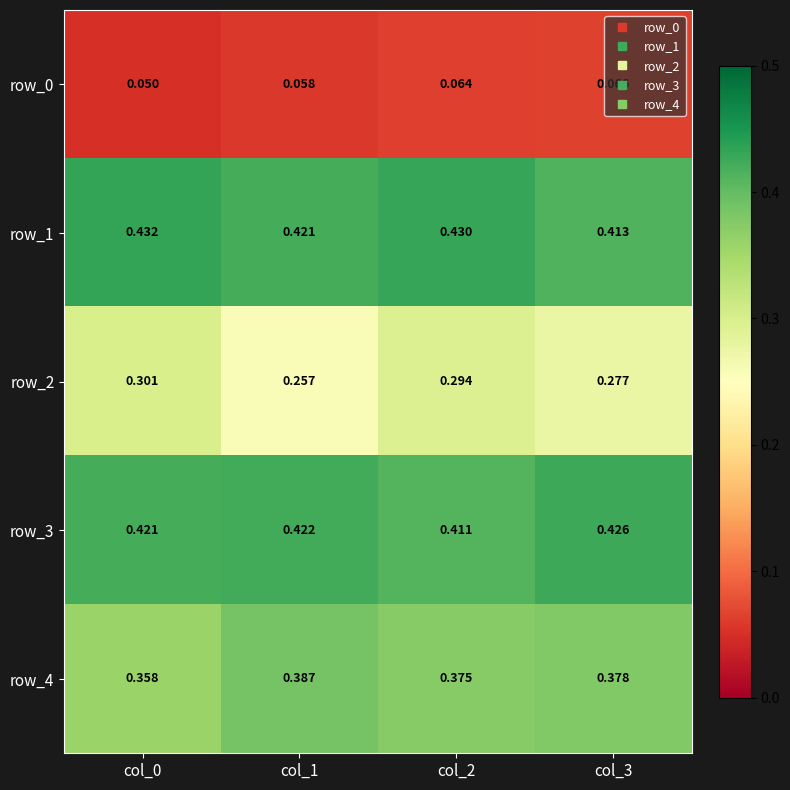

Reading right to left, extract all data points from this chart.

row_0: 0.1	0.1	0.1	0.1
row_1: 0.4	0.4	0.4	0.4
row_2: 0.3	0.3	0.3	0.3
row_3: 0.4	0.4	0.4	0.4
row_4: 0.4	0.4	0.4	0.4